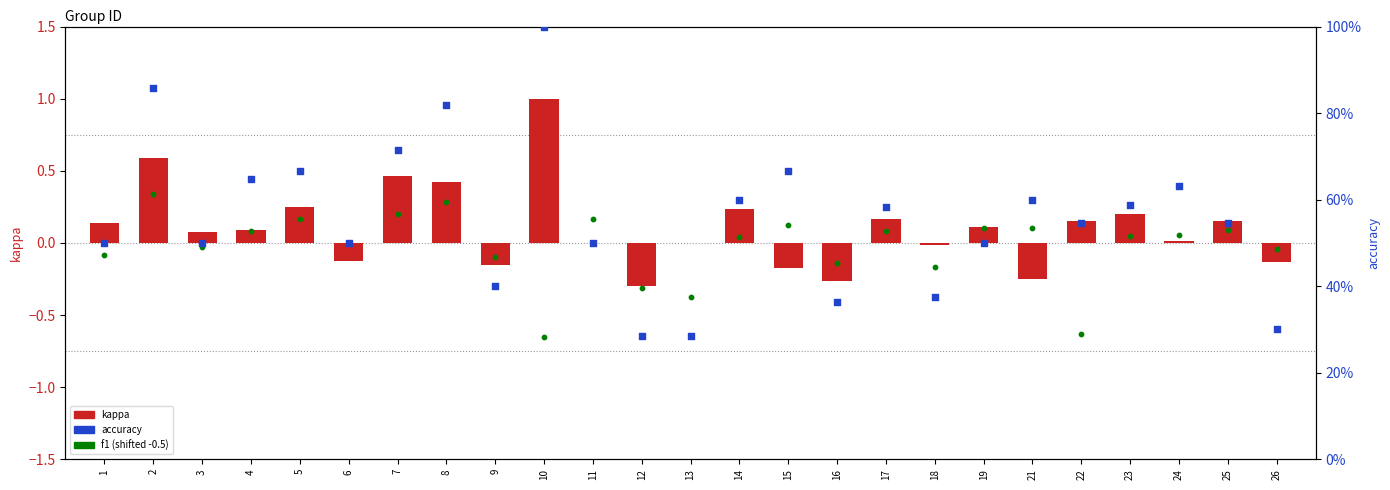

Which series contains the lowest Y value?

f1 (shifted)